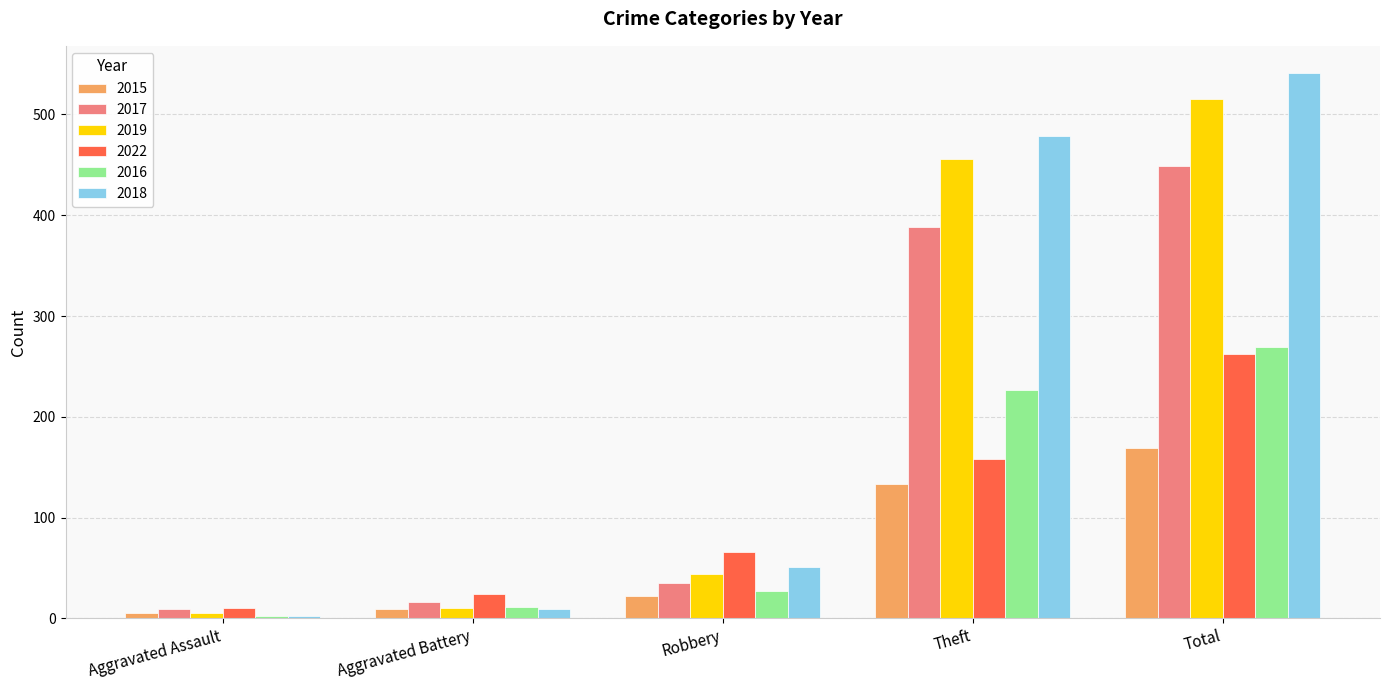

How many bars are there in each group?

6